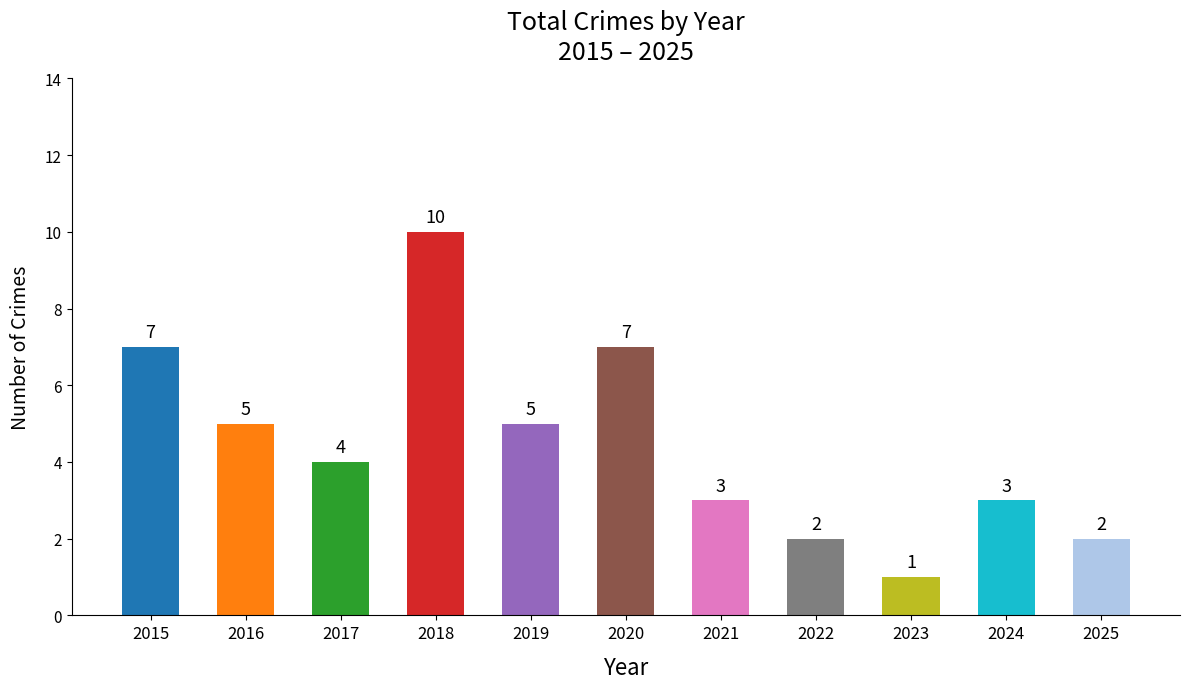

Reading left to right, transcribe all the data shown in this chart.

7	5	4	10	5	7	3	2	1	3	2